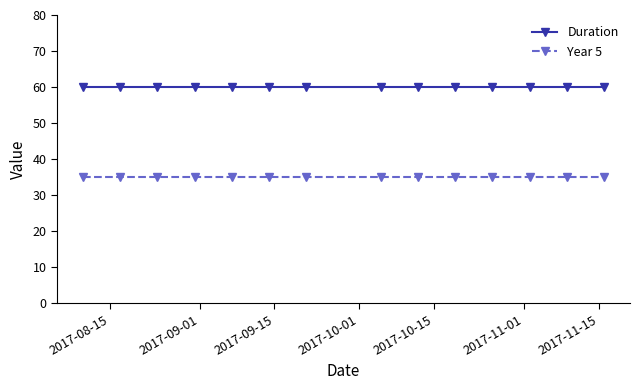

Which series has the largest total across all categories?

Duration